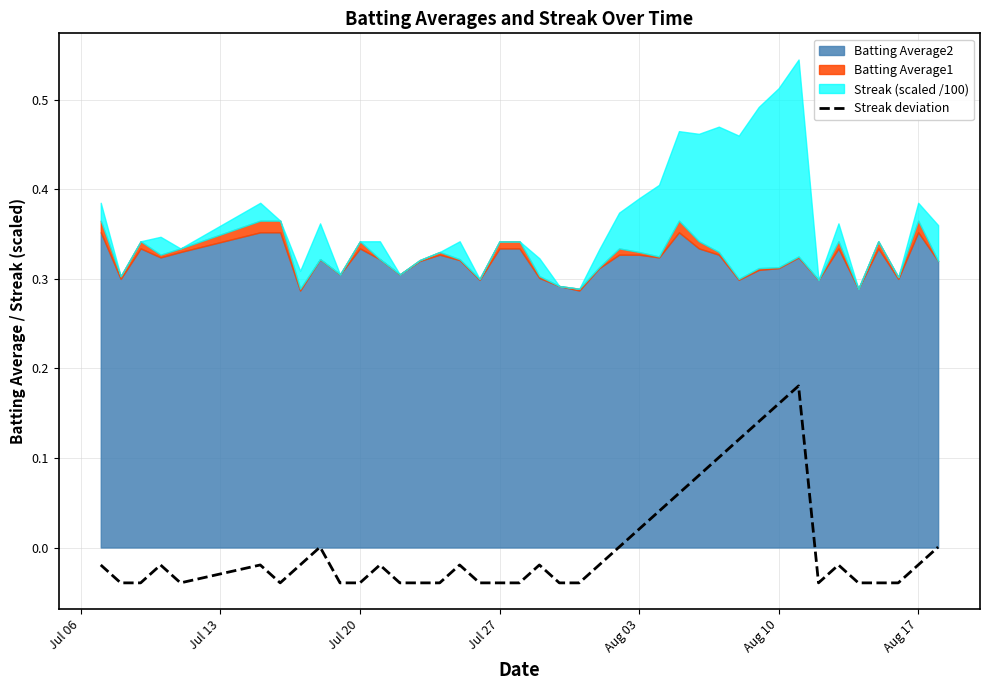

Does the chart display data point markers on the line(s)?

No